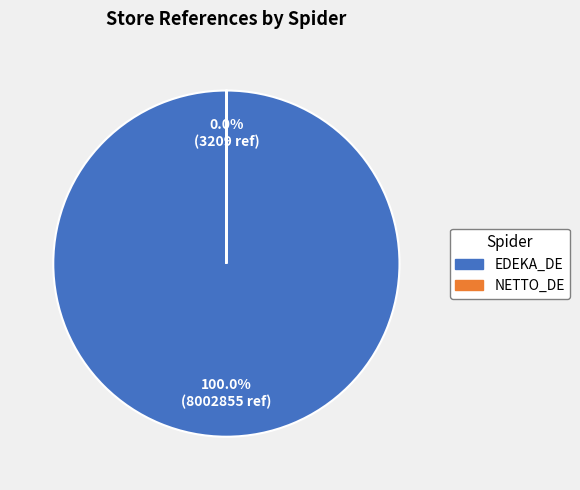

Is there any slice that represents more than half of the pie?

Yes